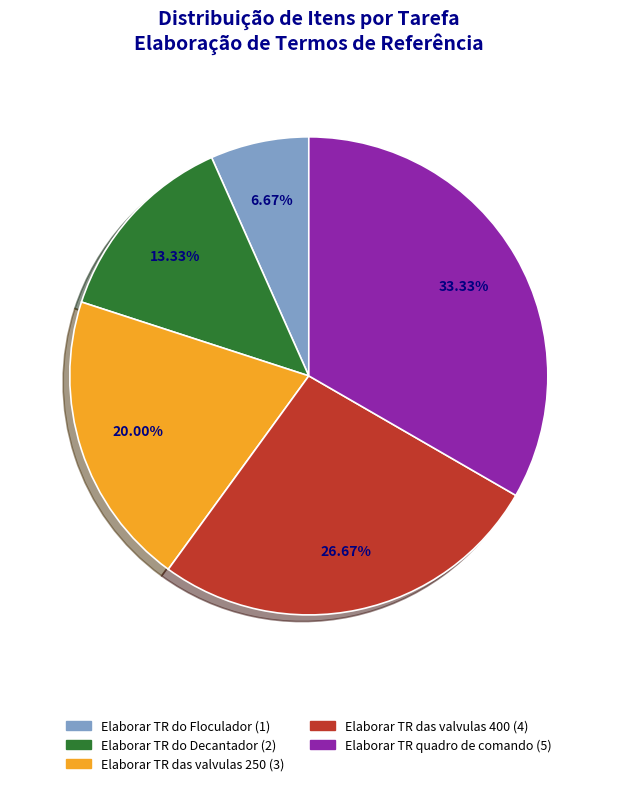

How many slices are in this pie chart?

5